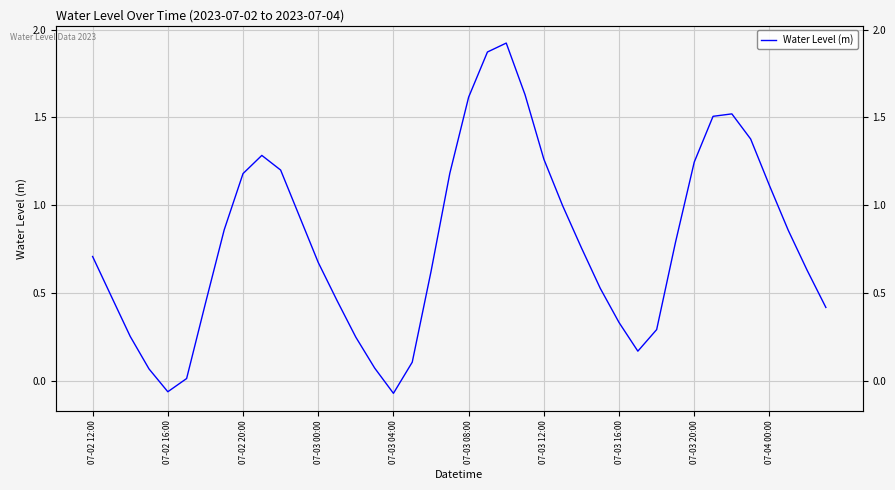

The chart shows a value of 0.9 at 11. True or false?

True